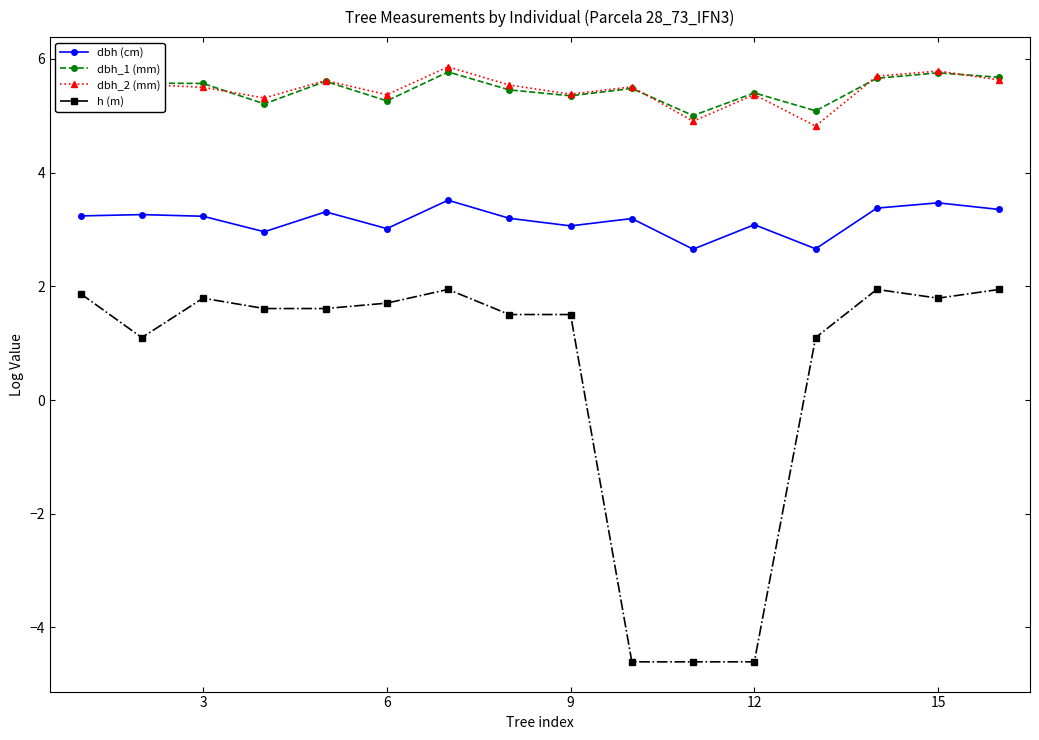

True or false: dbh_2 (mm) and h (m) intersect in this chart.

False